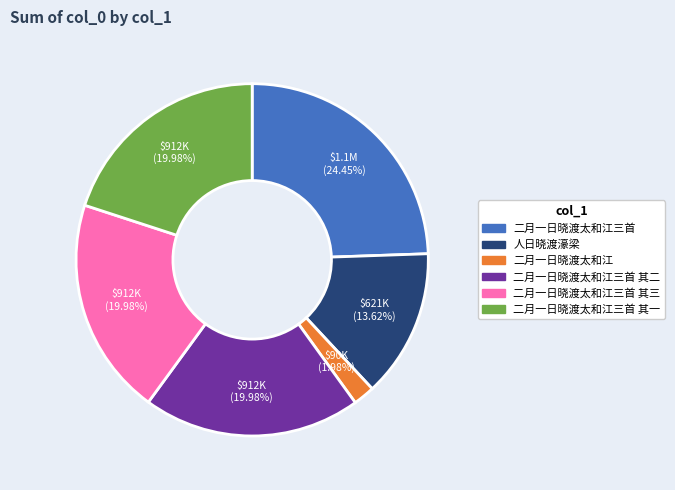

Does any single category account for the majority?

No